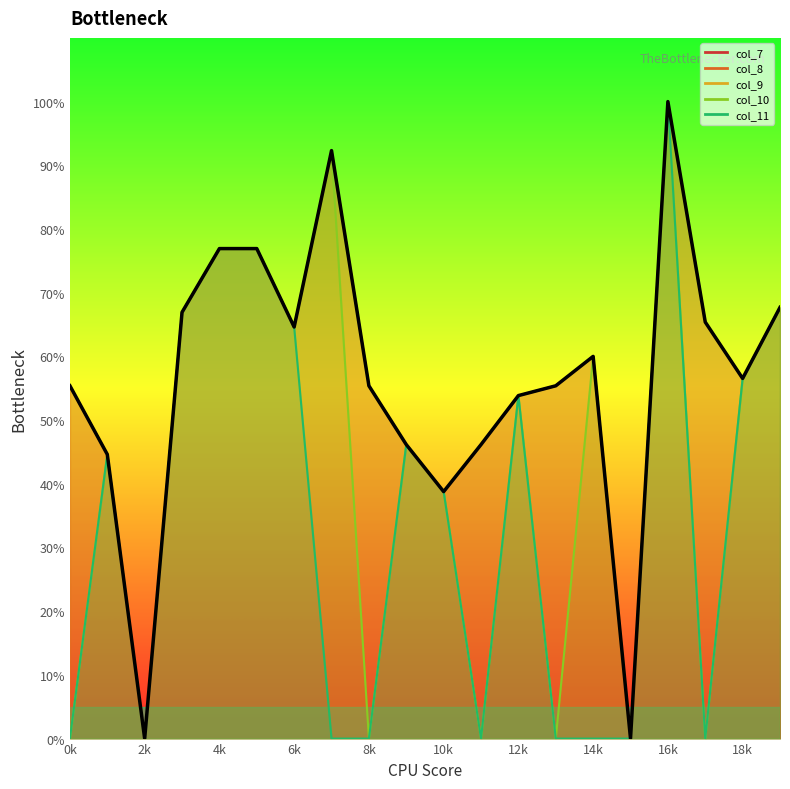

How many interior local peaks does the col_11 series have?

4